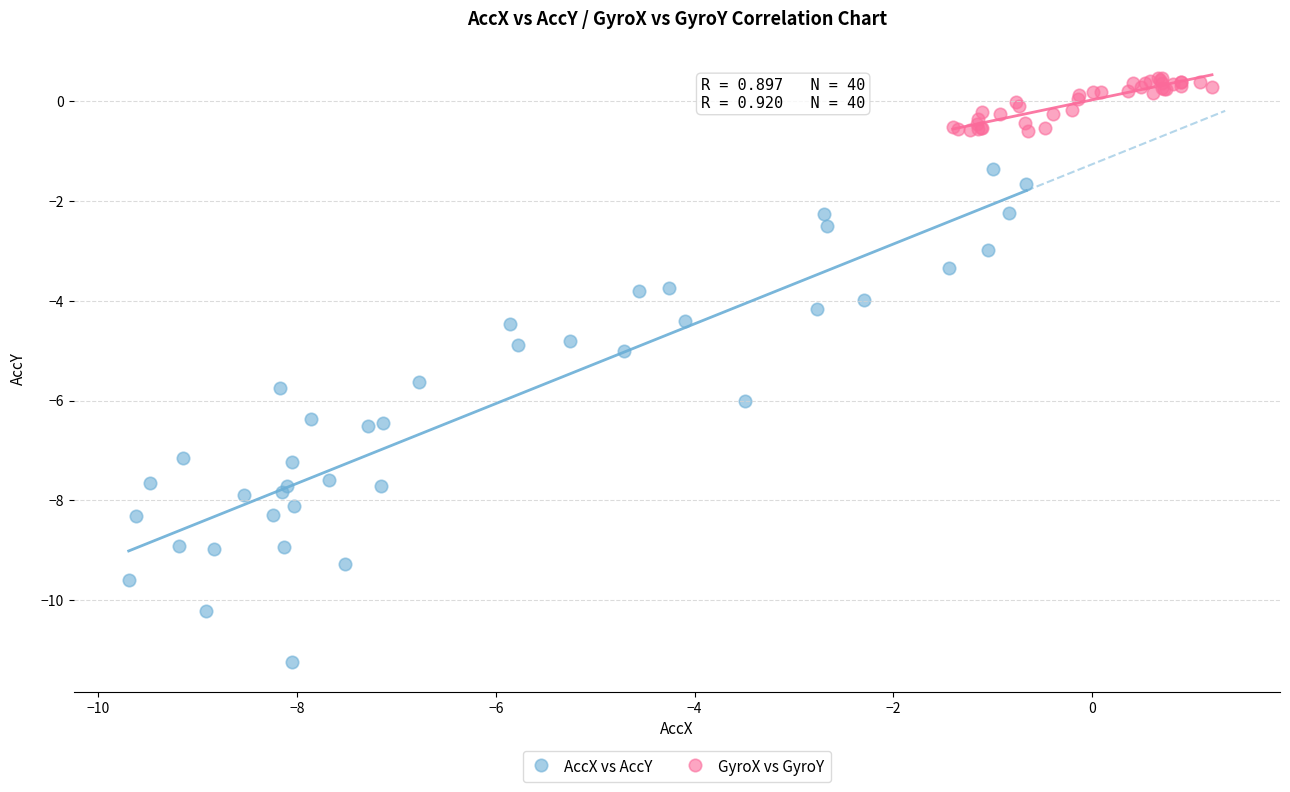

Which series reaches the maximum Y coordinate?

GyroX vs GyroY